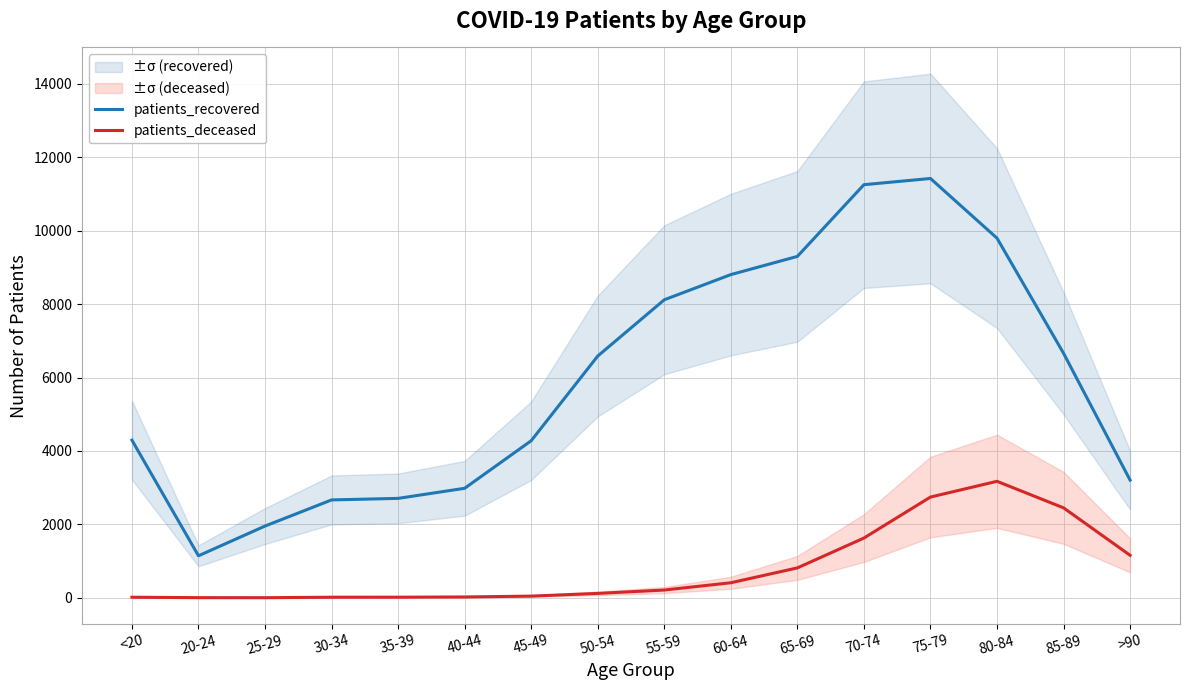

At which category does patients_deceased reach its first local peak?

80-84